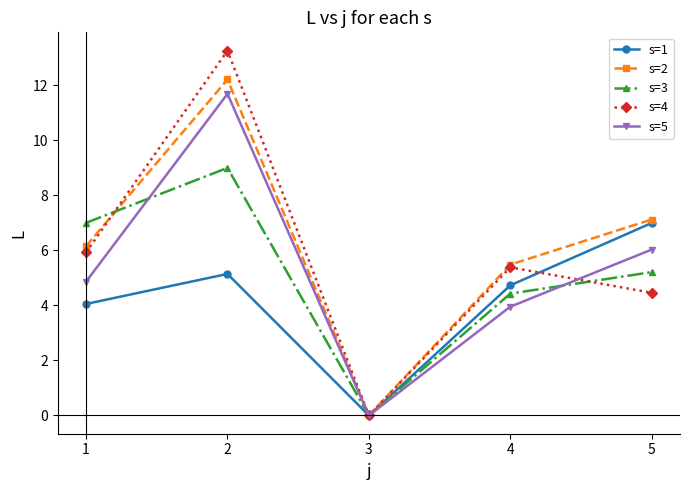

Between 2 and 3, which series saw the biggest shift?

s=4